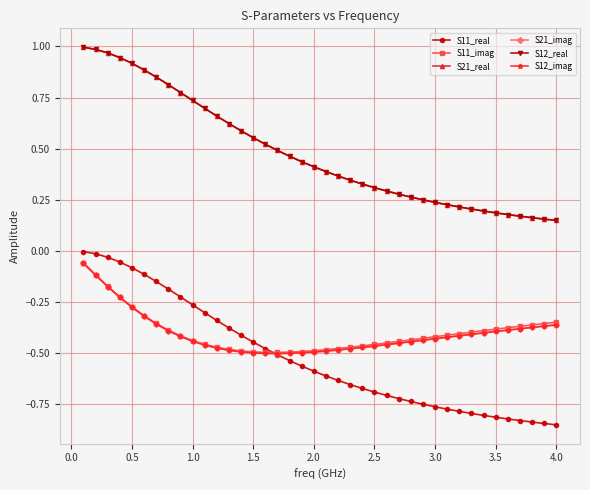

True or false: S12_imag and S21_real cross at least once.

False